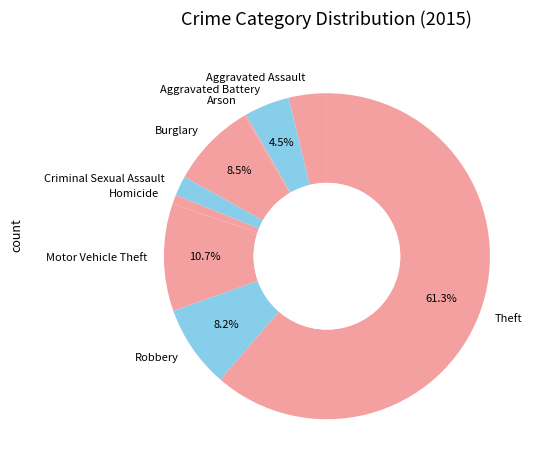

What is the largest slice in the pie chart?

Theft